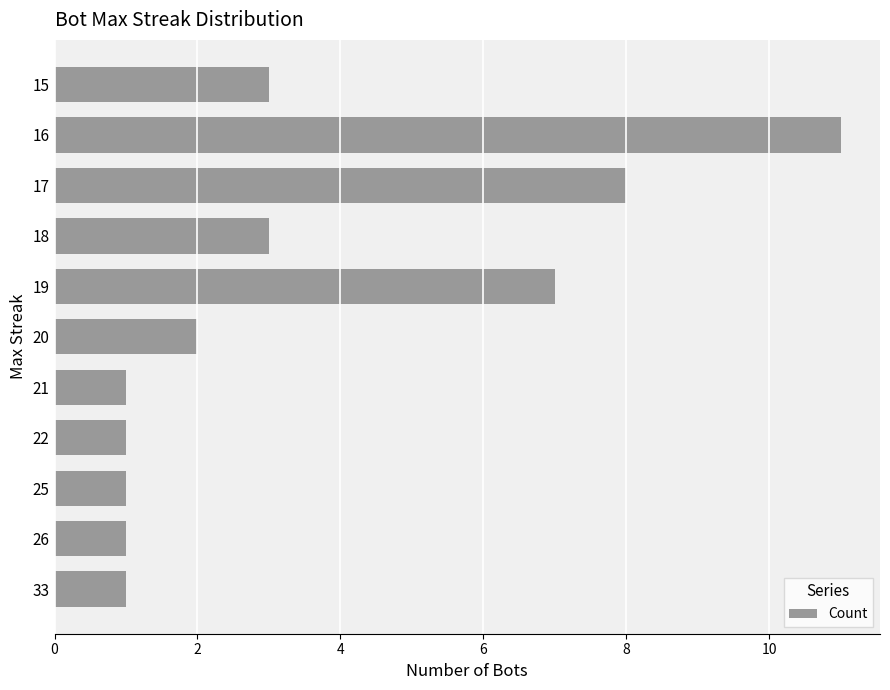

What is the average value?

4